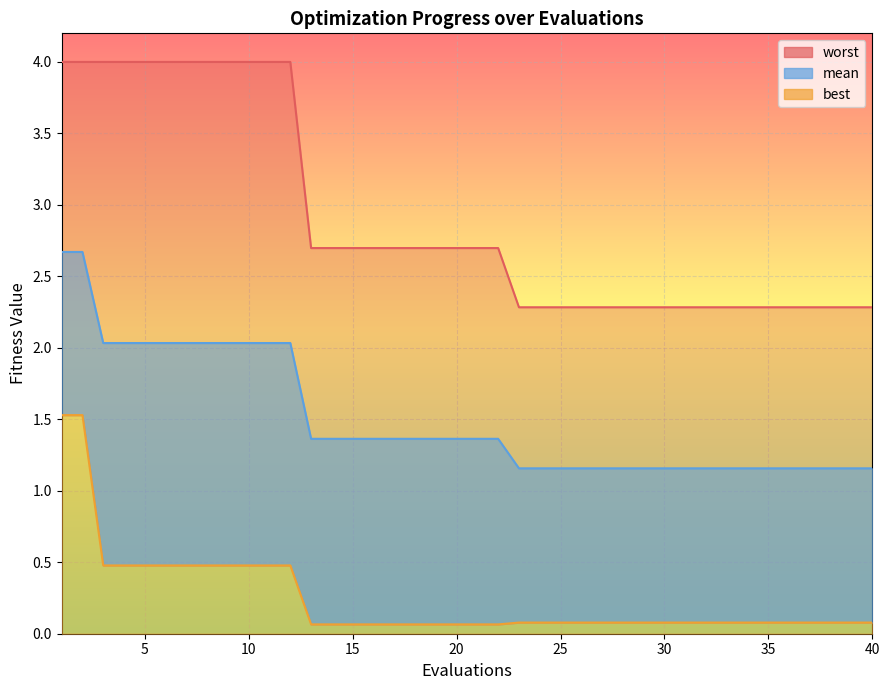

True or false: mean and worst intersect in this chart.

False